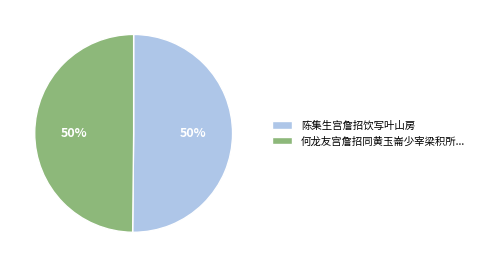

Combined, do 何龙友宫詹招同黄玉崙少宰梁积所... and 陈集生宫詹招饮写叶山房 account for over 50%?

Yes